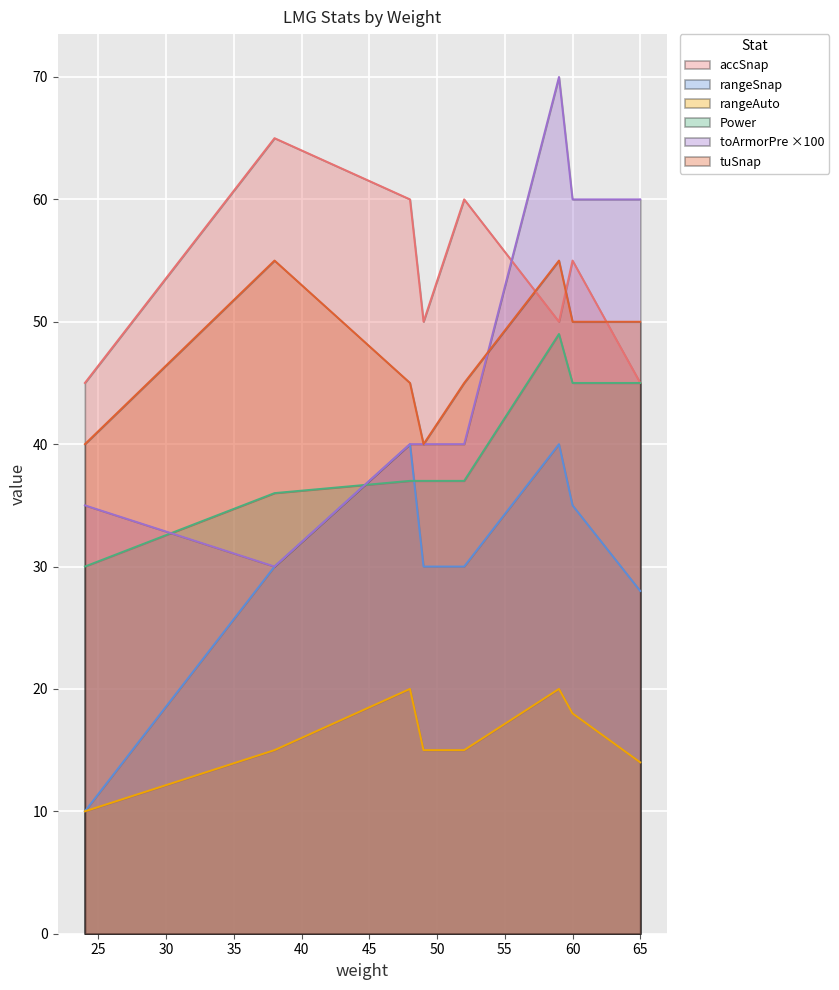

True or false: Power and rangeAuto cross at least once.

False